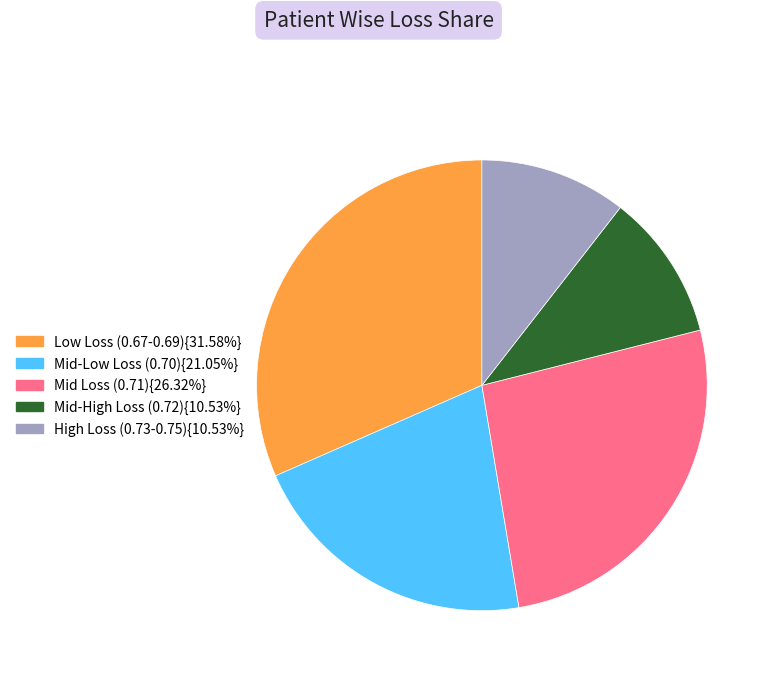

Is there a majority slice in this chart?

No